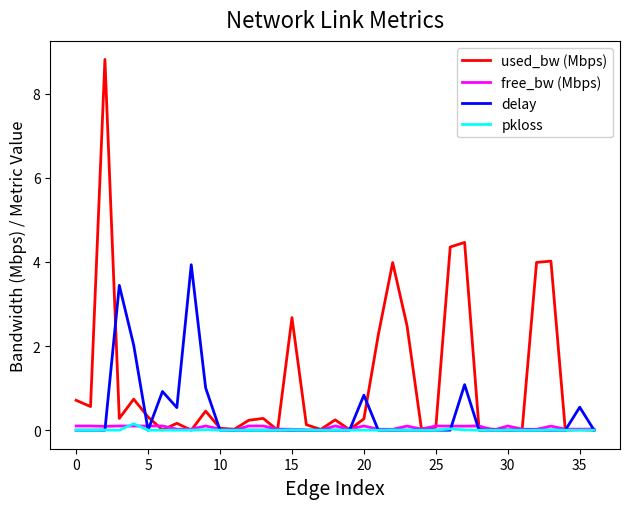

What is the greatest value displayed?

8.8